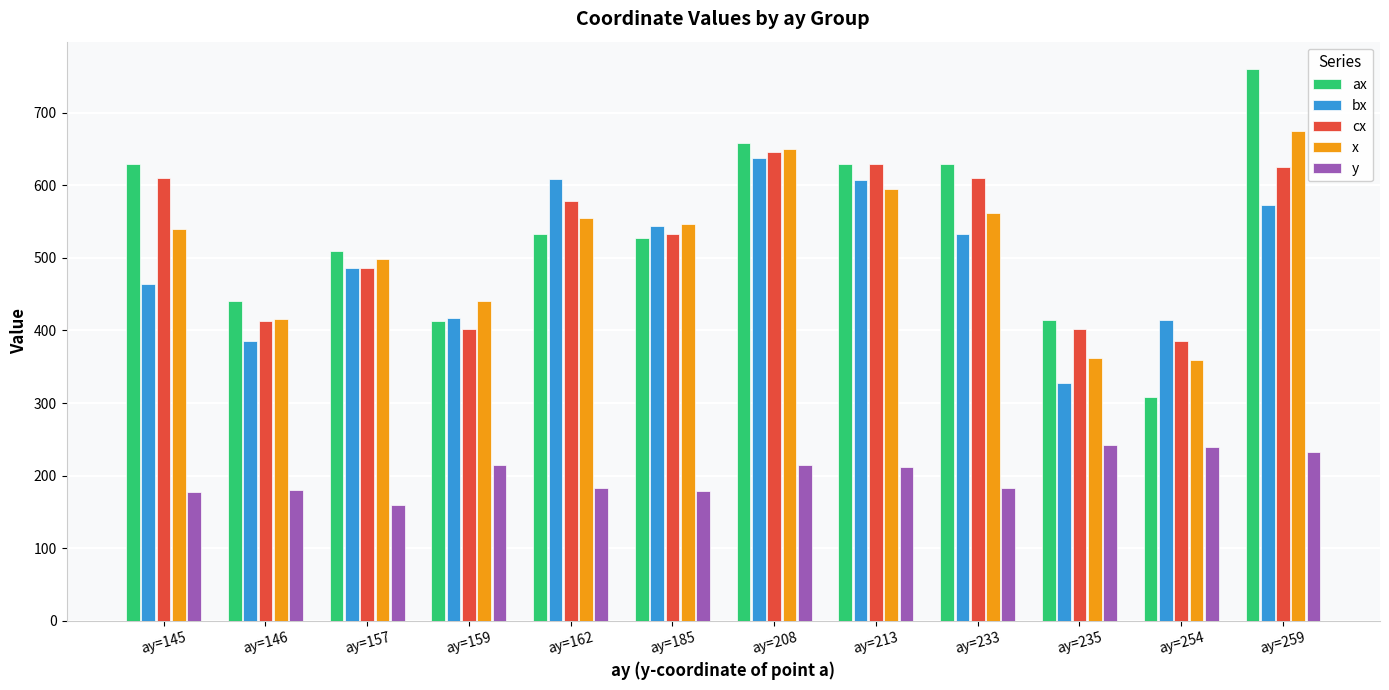

What is the value of the ax bar at the 8th from the left?

629.0